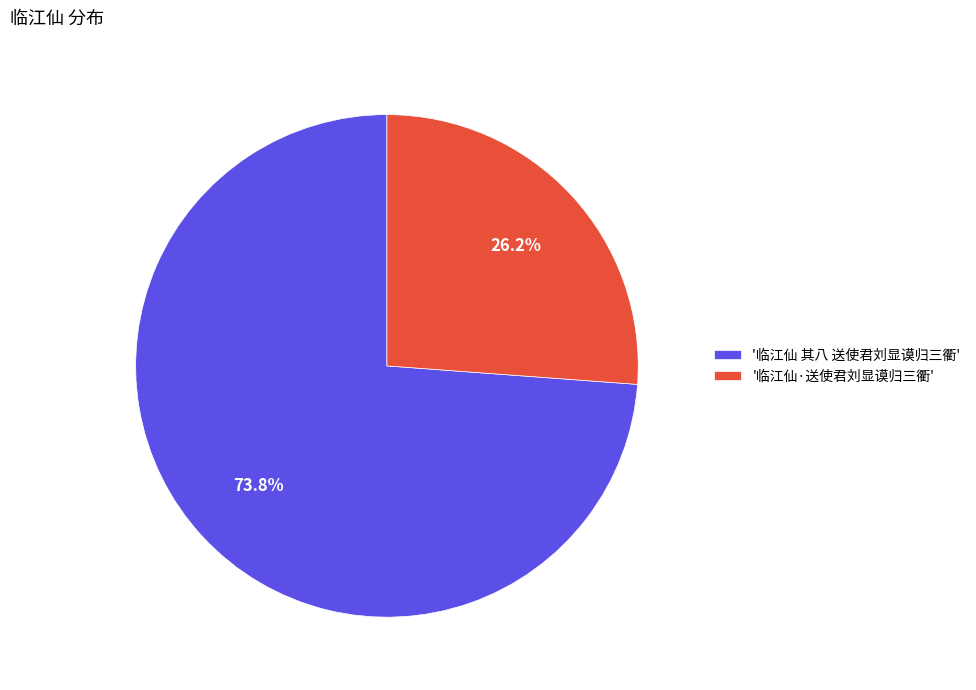

What percentage is NOT represented by '临江仙 其八 送使君刘显谟归三衢'?

26.2%